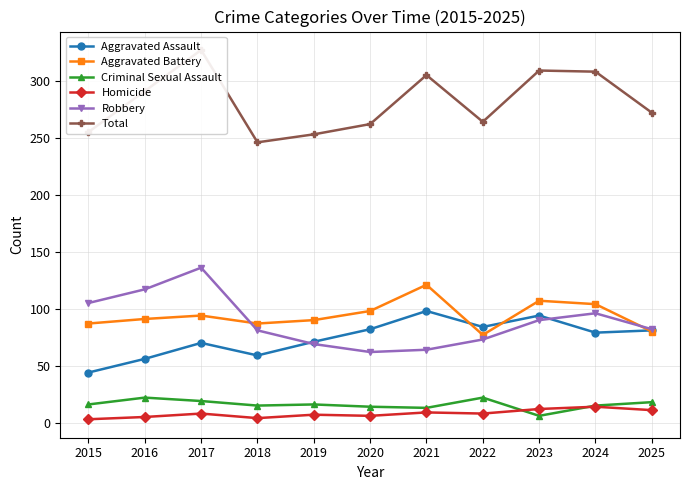

Which series has the largest range (max minus min)?

Total